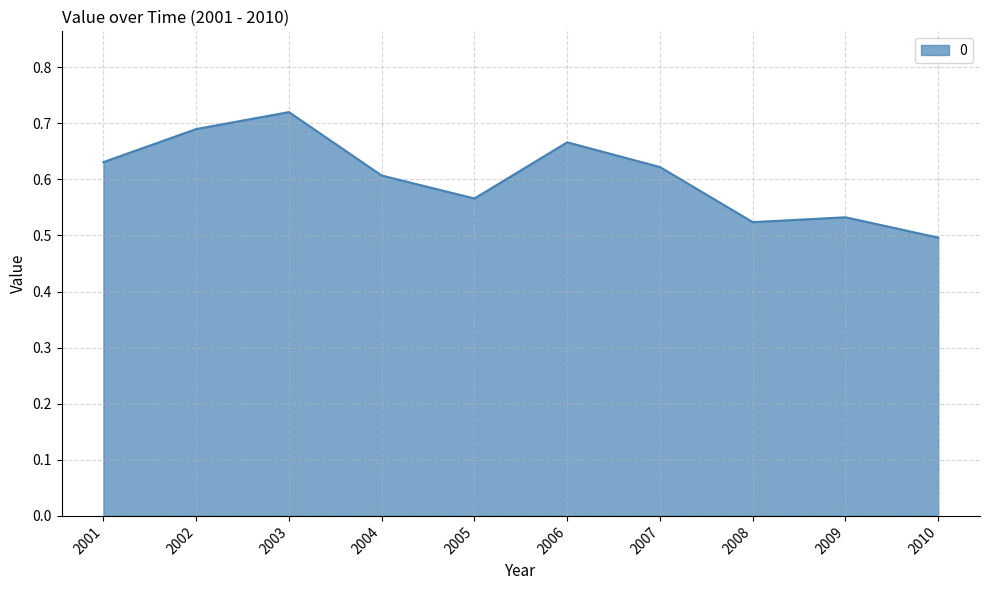

Which has a higher value, 2005 or 2007?

2007